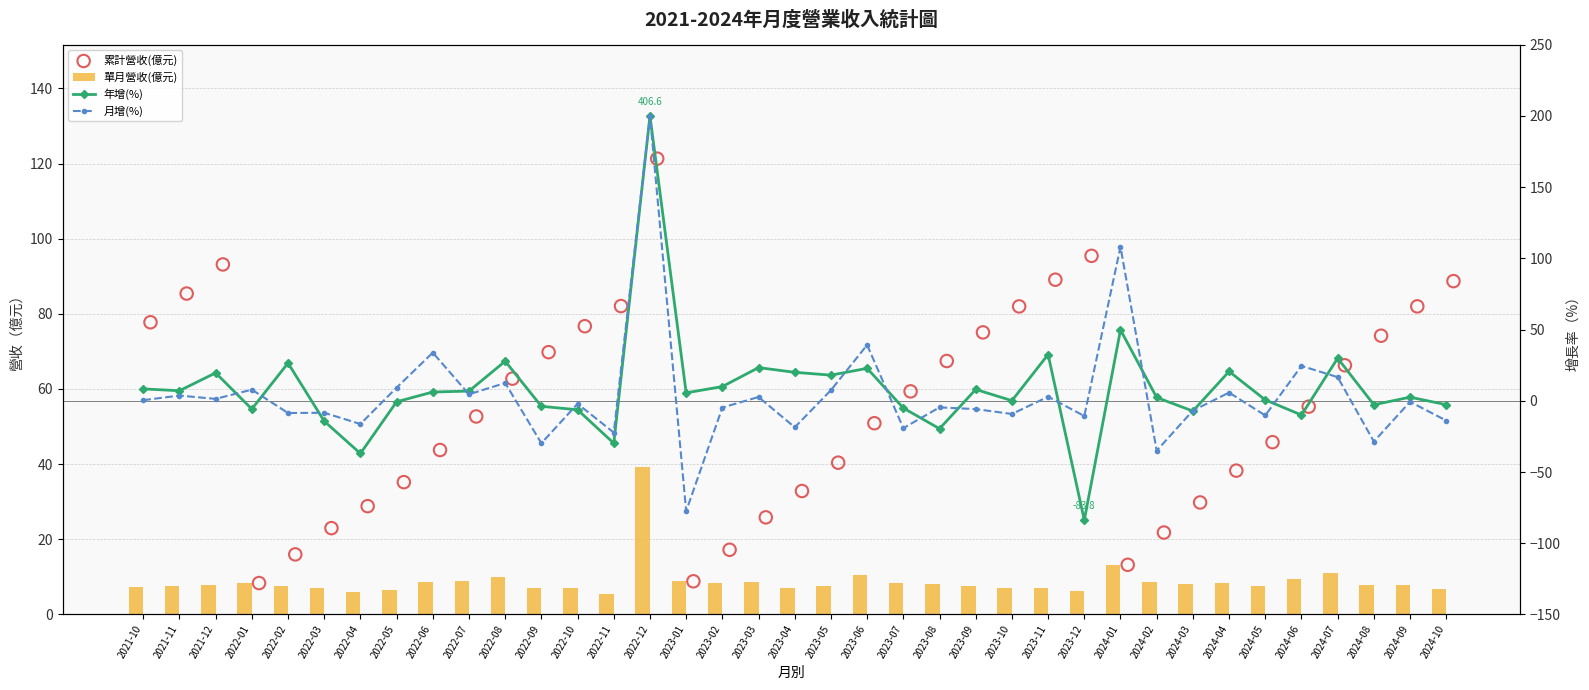

Which series reaches the minimum Y coordinate?

年增(%)